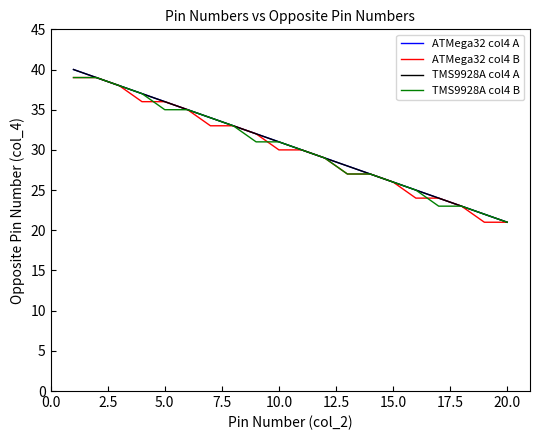

True or false: TMS9928A col4 B and TMS9928A col4 A cross at least once.

False